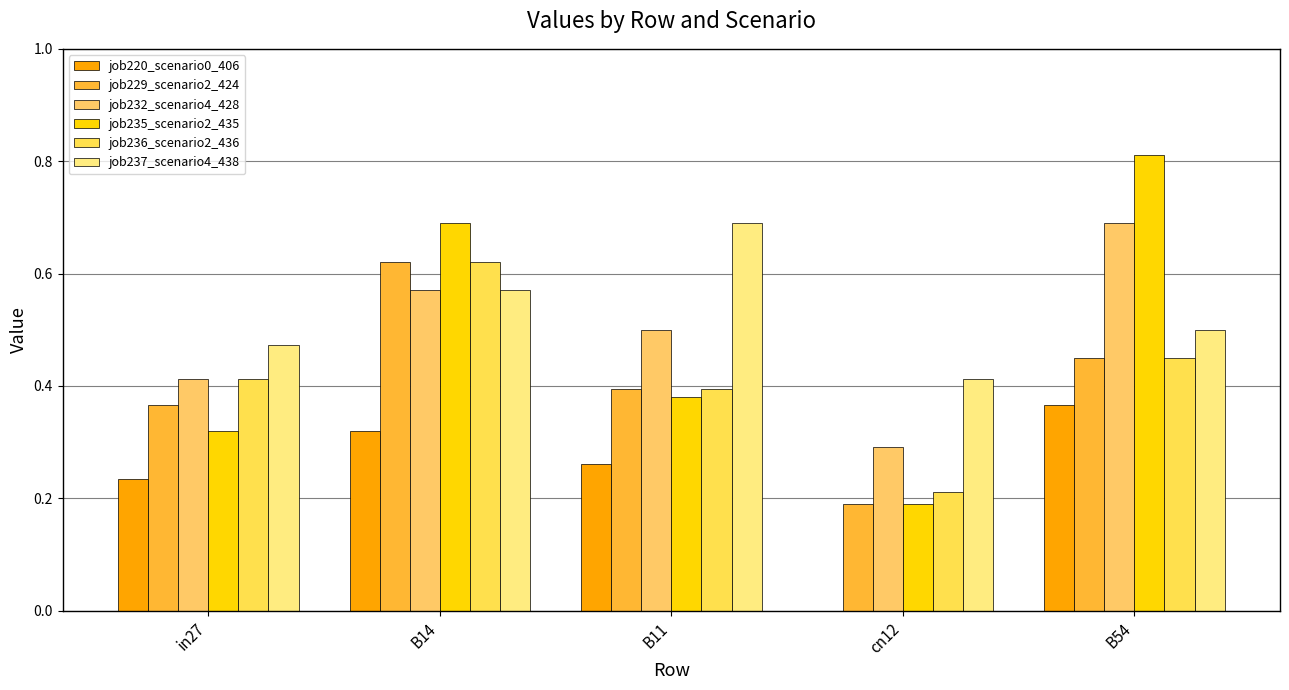

Count the job232_scenario4_428 values in the range 0 to 1.

5